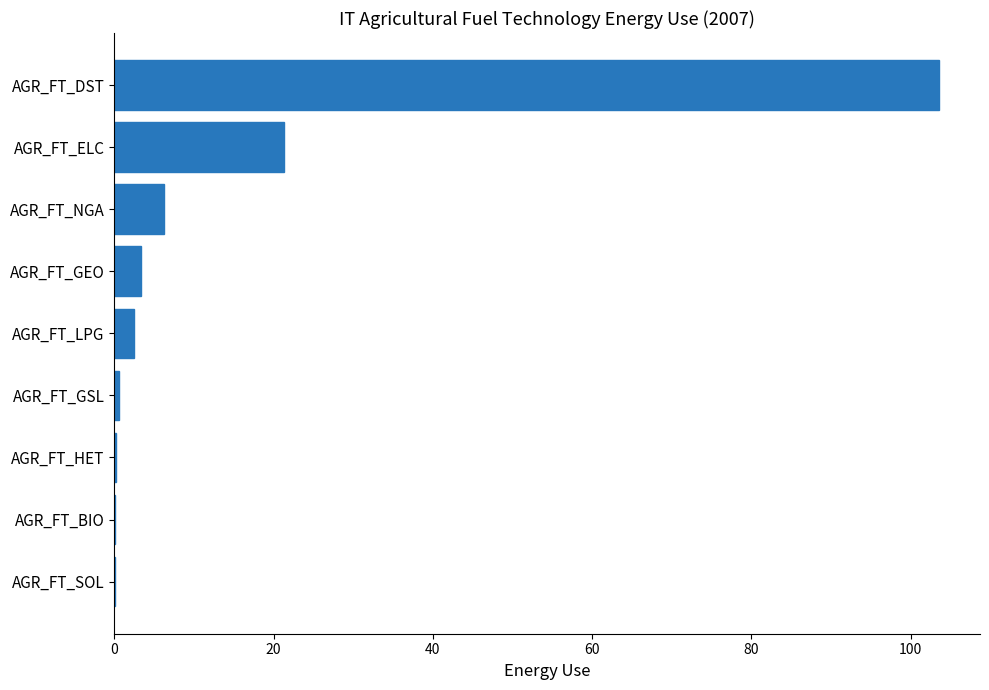

True or false: the data shows 21.3 at AGR_FT_ELC.

True